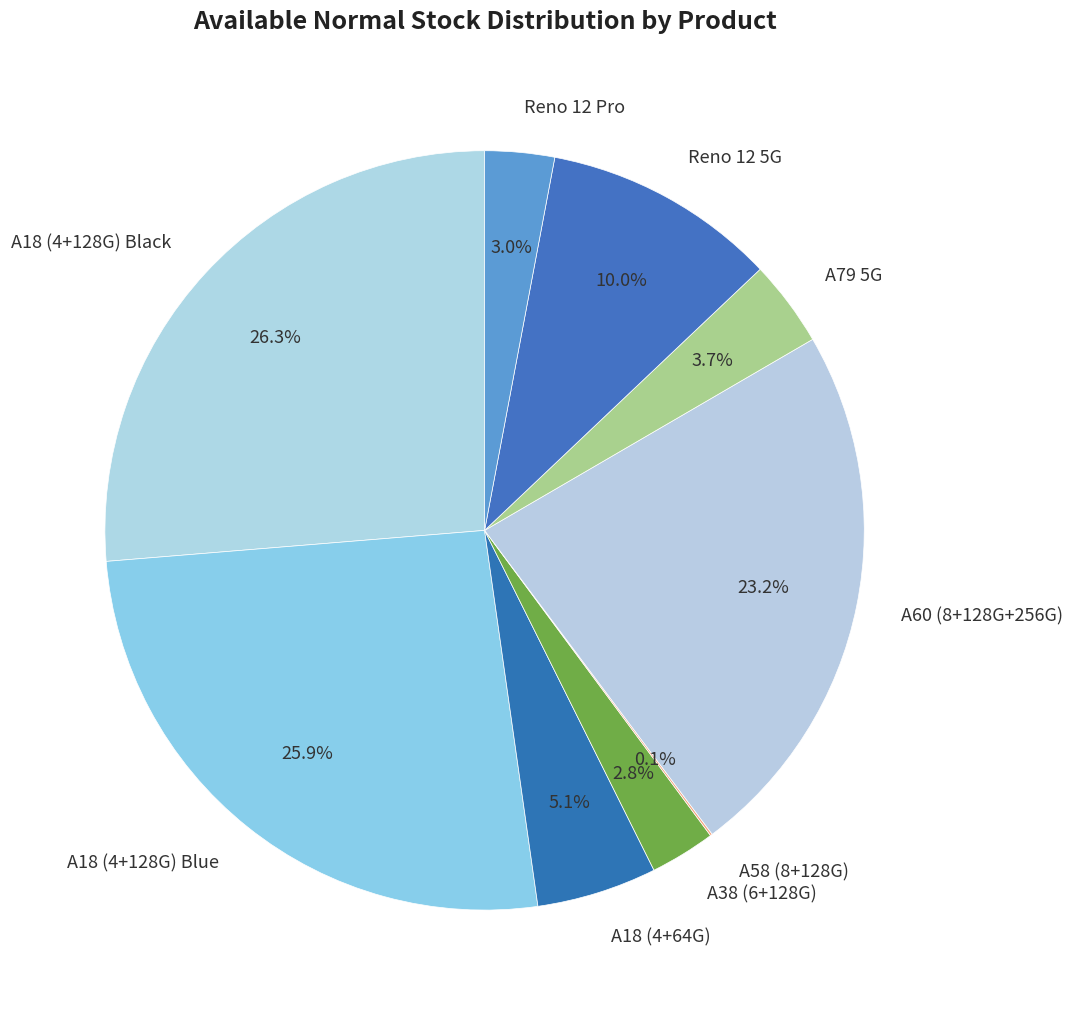

What percentage is the Reno 12 Pro slice, to the nearest percent?

3%